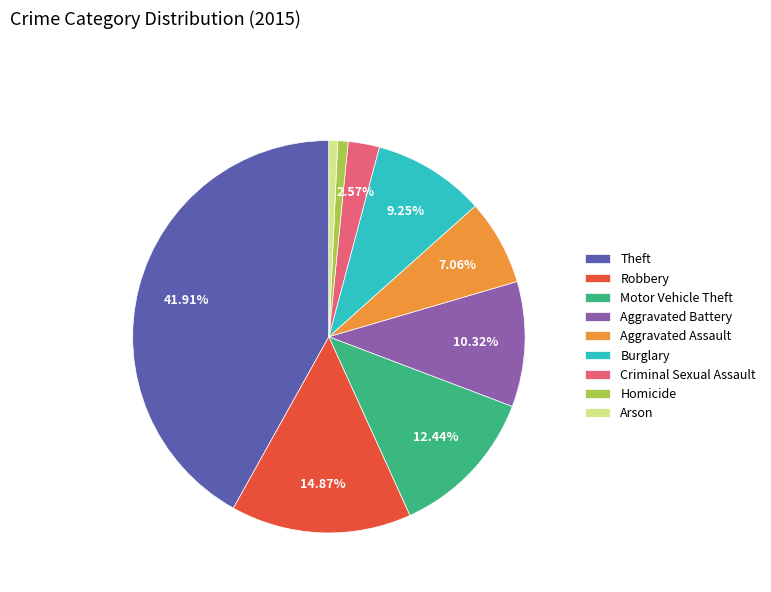

Which slice is the largest?

Theft